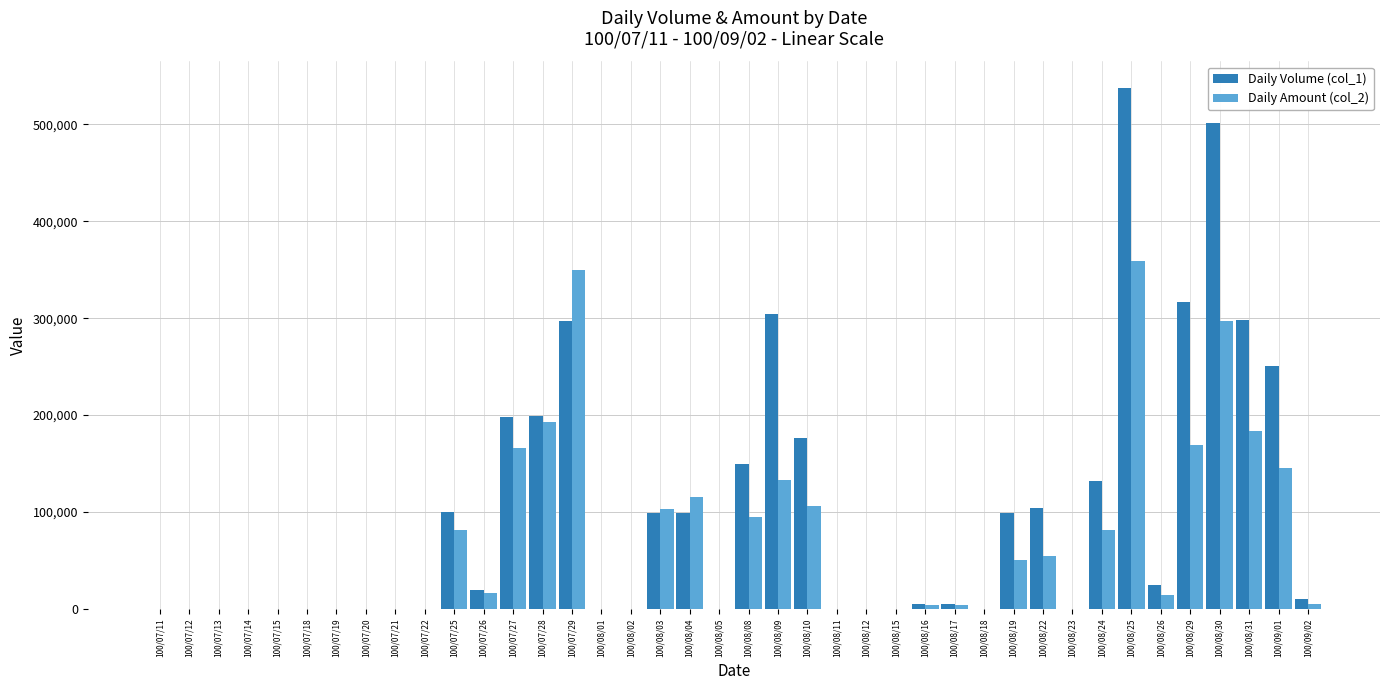

What is the maximum value shown in the chart?

538000